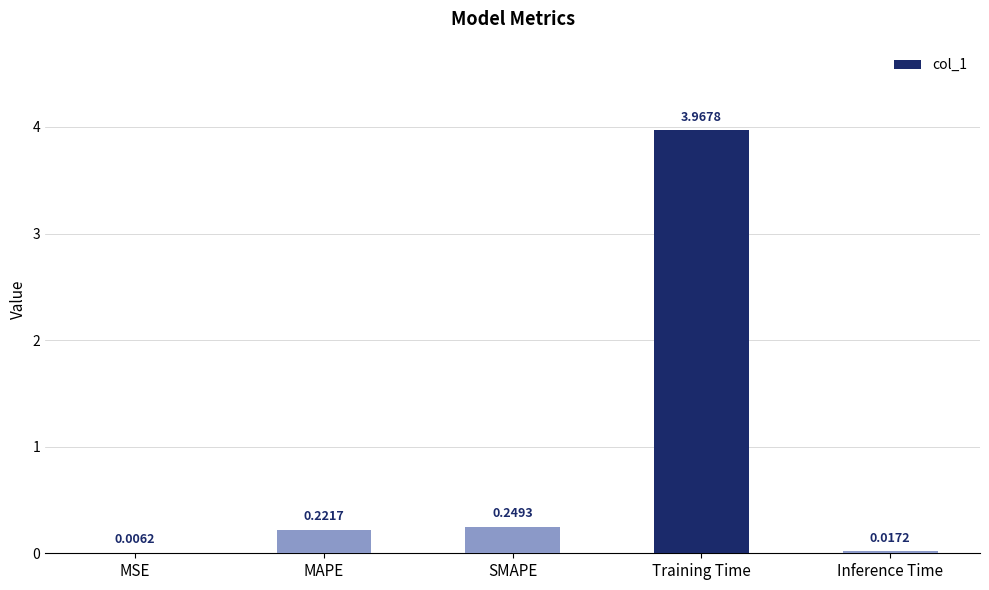

What is the sum of the values at Training Time and MAPE?

4.2